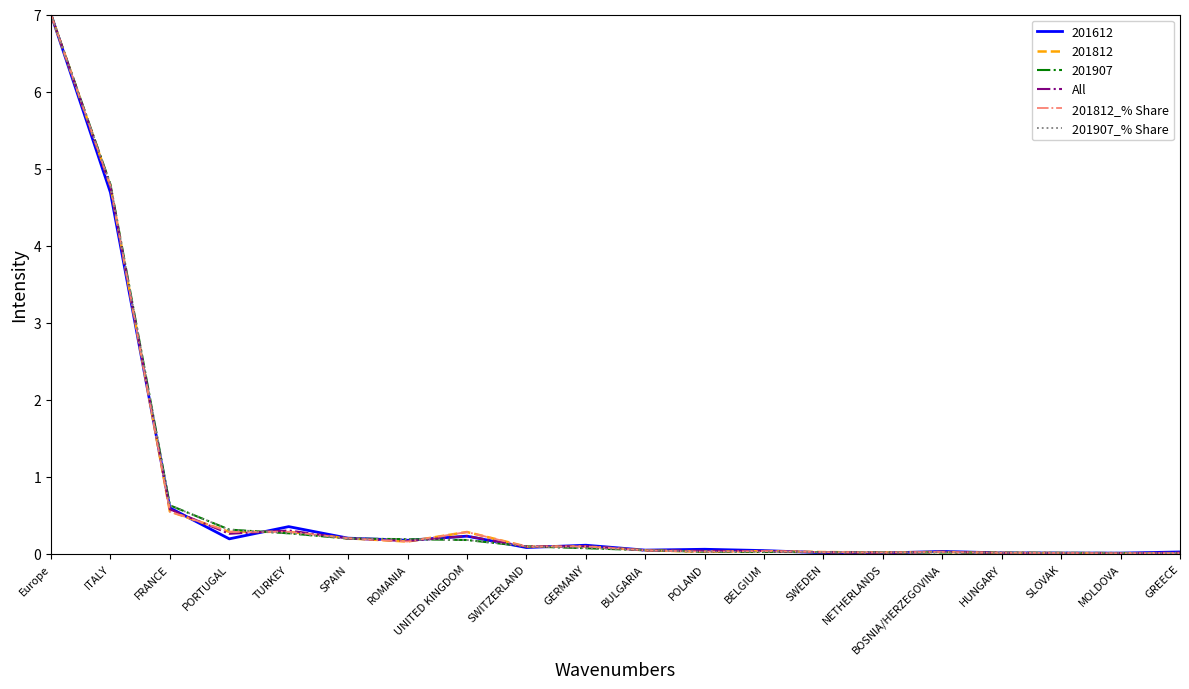

Where is All nearest to the value 3?

ITALY